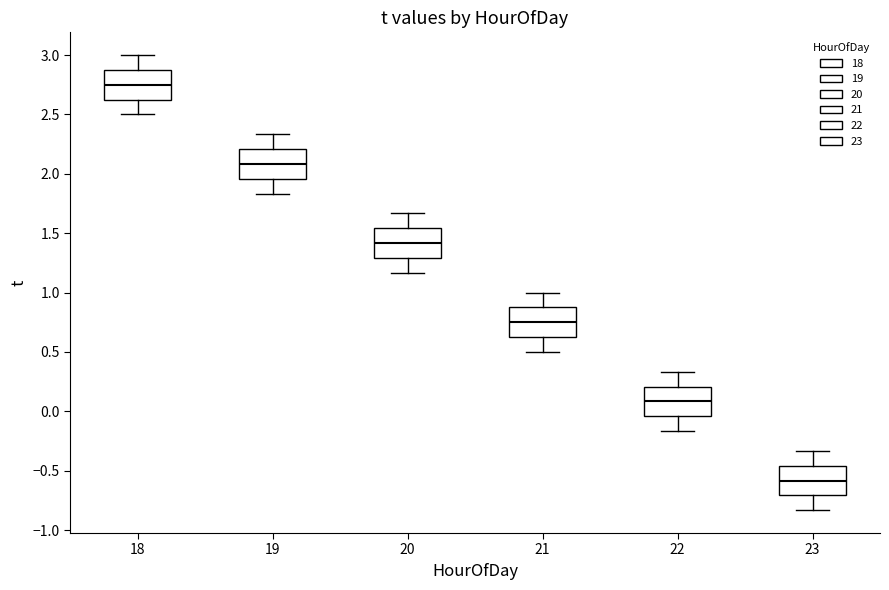

Reading left to right, read every box against the y-axis: the position of its median line, the range the box covers, and the ends of its whiskers. The values are not printed on the chart, so give them approximately, as read against the axis.

18: median 2.75, box 2.65 to 2.90, whiskers 2.50 to 3.00
19: median 2.10, box 1.95 to 2.20, whiskers 1.85 to 2.35
20: median 1.40, box 1.30 to 1.55, whiskers 1.15 to 1.65
21: median 0.75, box 0.65 to 0.90, whiskers 0.50 to 1.00
22: median 0.10, box -0.05 to 0.20, whiskers -0.15 to 0.35
23: median -0.60, box -0.70 to -0.45, whiskers -0.85 to -0.35